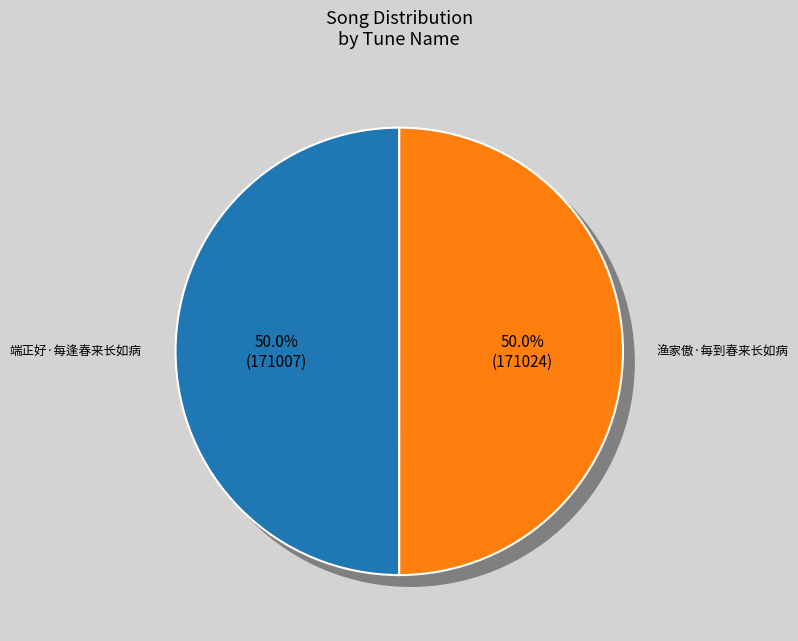

Is 端正好·每逢春来长如病 the majority of the pie?

No